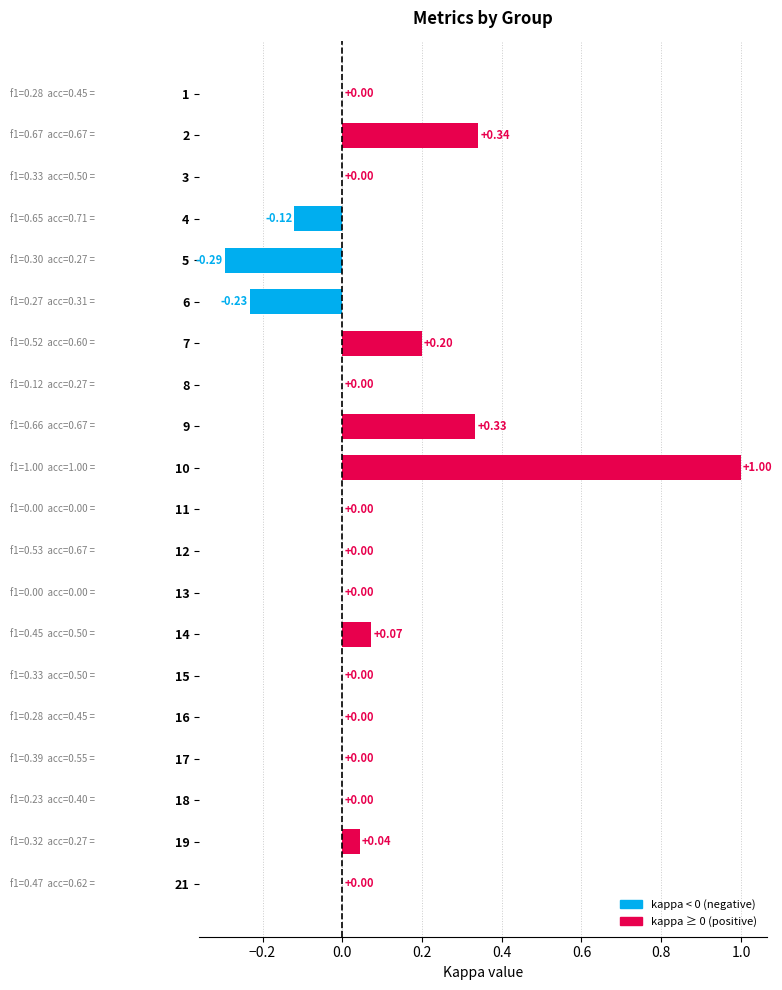

Between 4 and 13, which is larger?

13